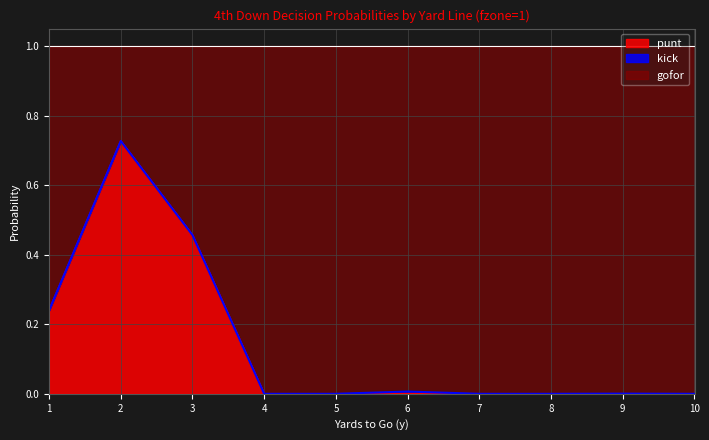

True or false: punt has a value of 0.3 at 1.

False